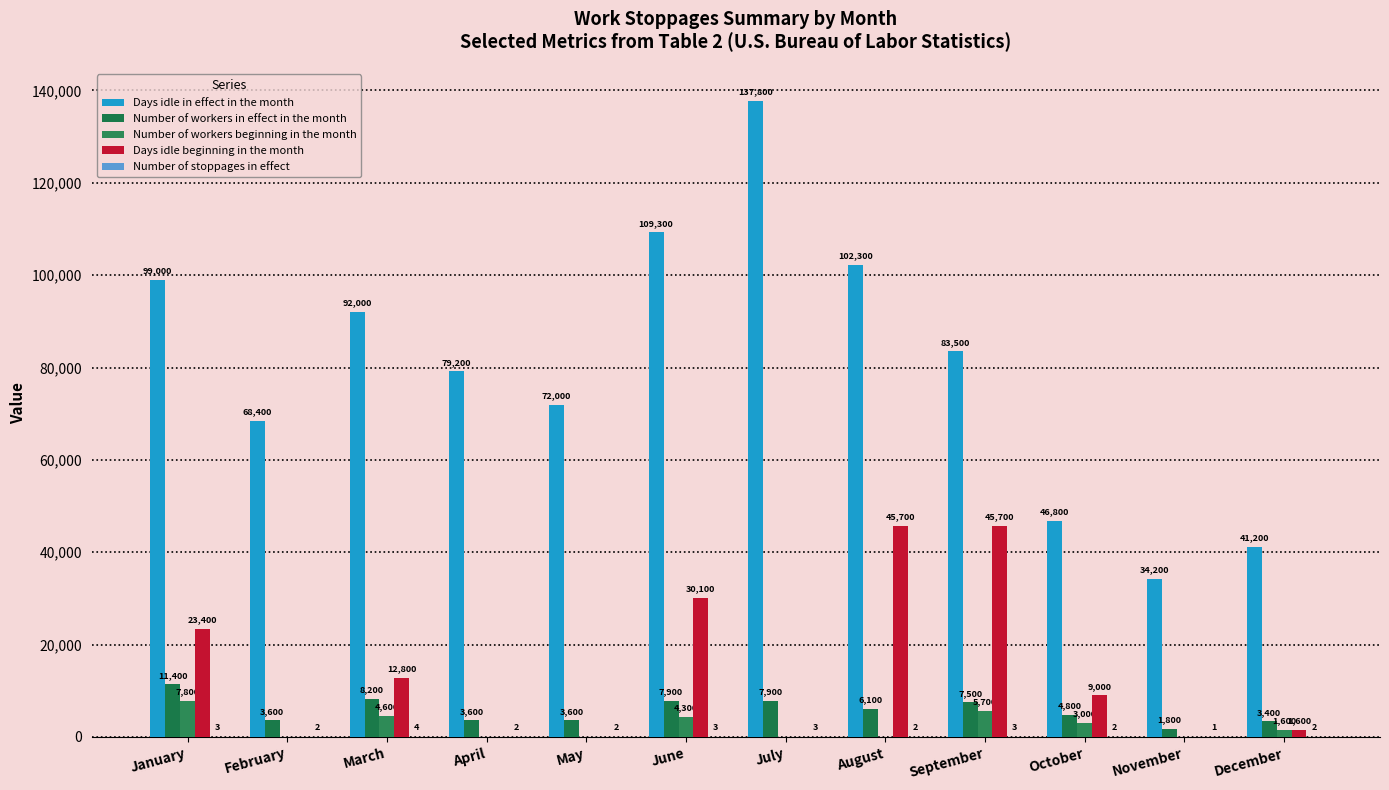

Are the bars horizontal?

No